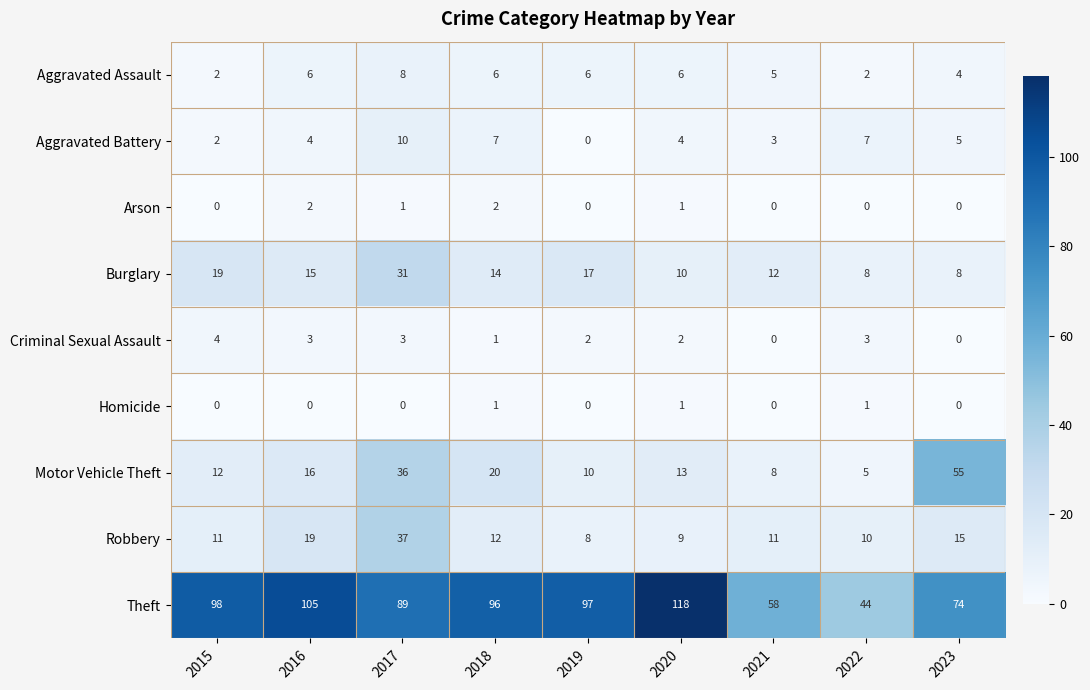

At which category is the sum across all series the highest?

2017